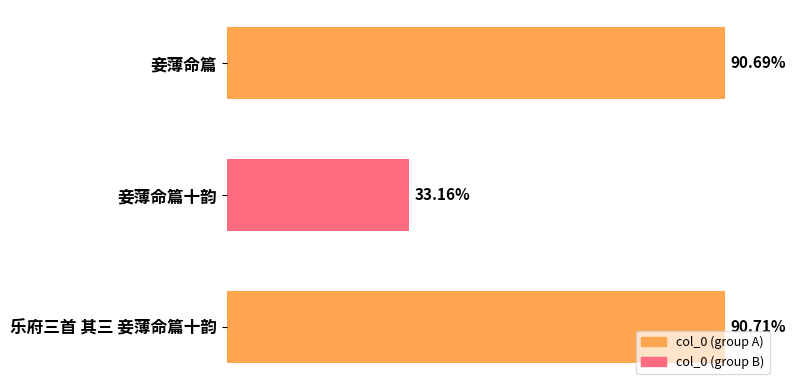

Are the bars horizontal?

Yes